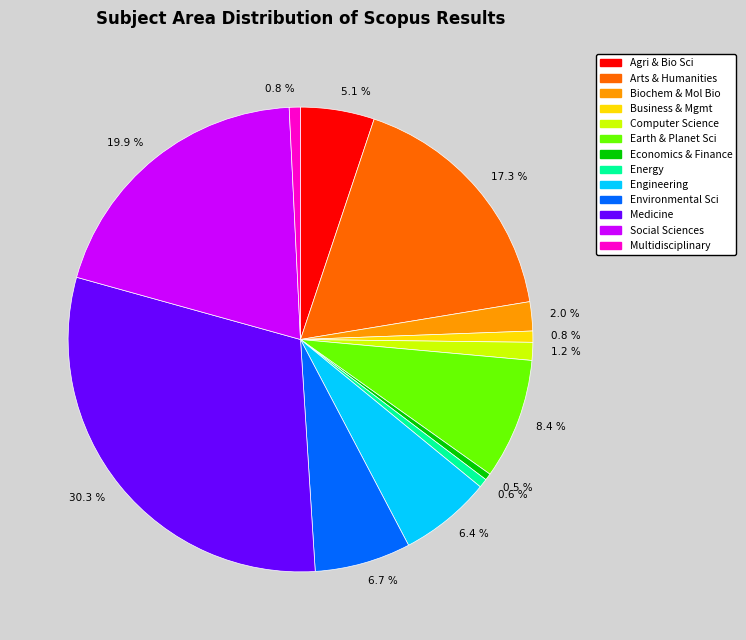

Does any single category account for the majority?

No